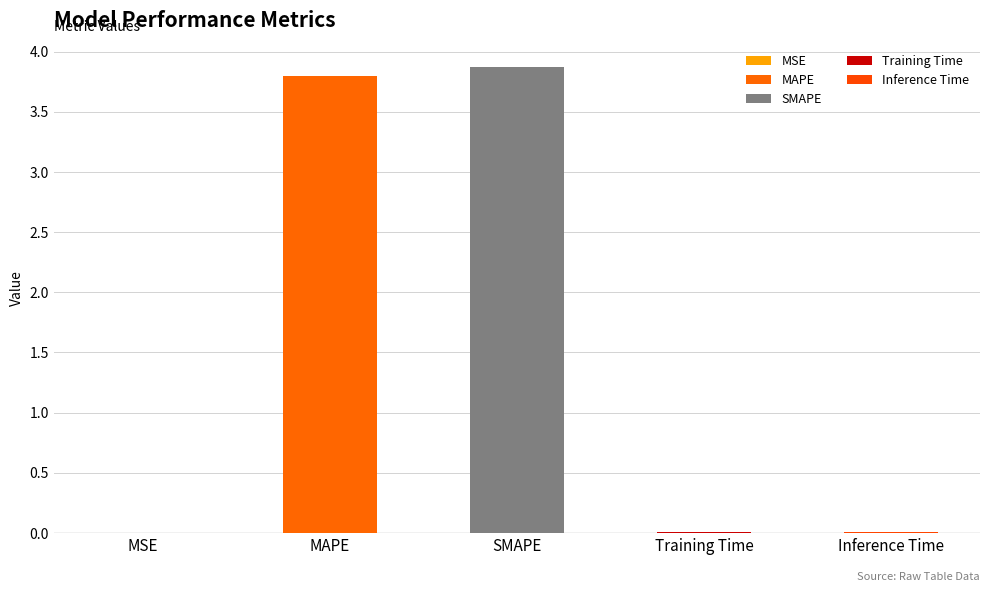

What is the change in value from MAPE to SMAPE?

+0.1